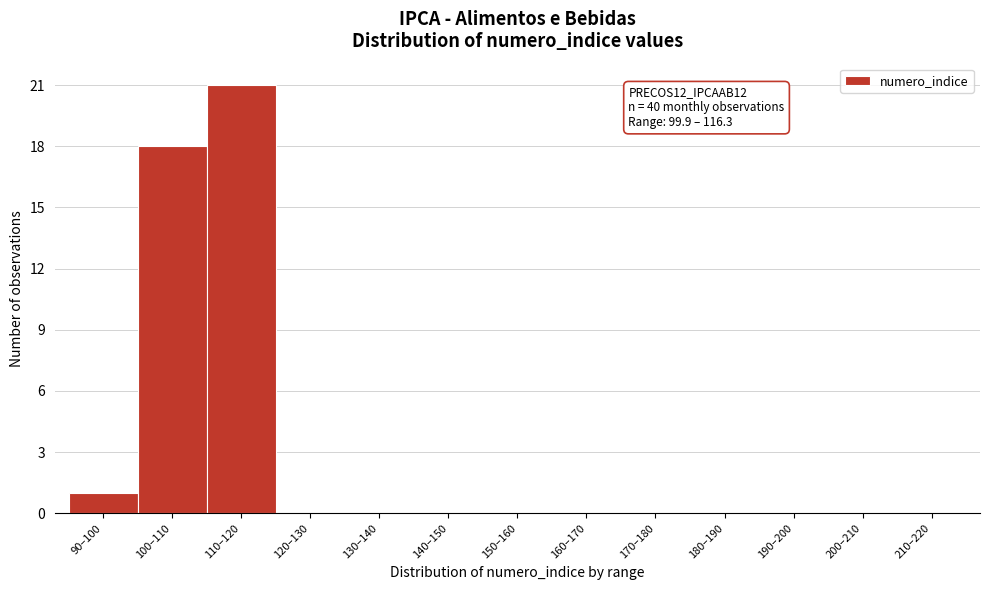

Reading right to left, list all the values displayed in this chart.

210–220=0	200–210=0	190–200=0	180–190=0	170–180=0	160–170=0	150–160=0	140–150=0	130–140=0	120–130=0	110–120=21	100–110=18	90–100=1